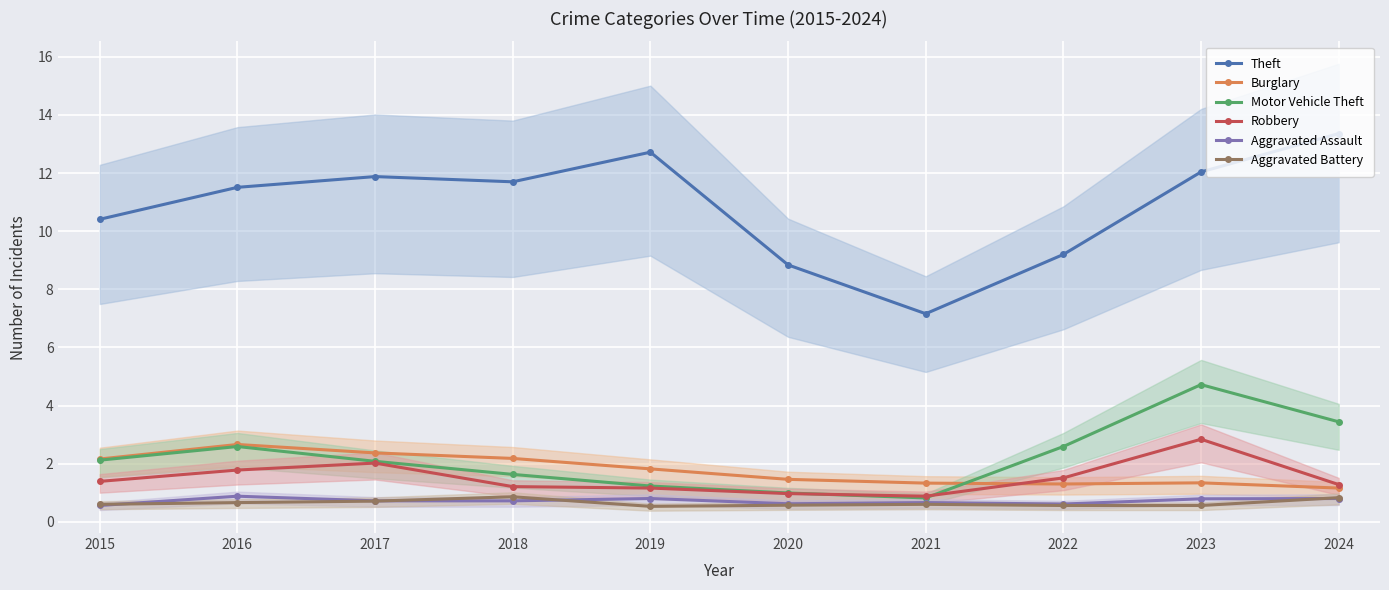

True or false: Theft and Robbery cross at least once.

False